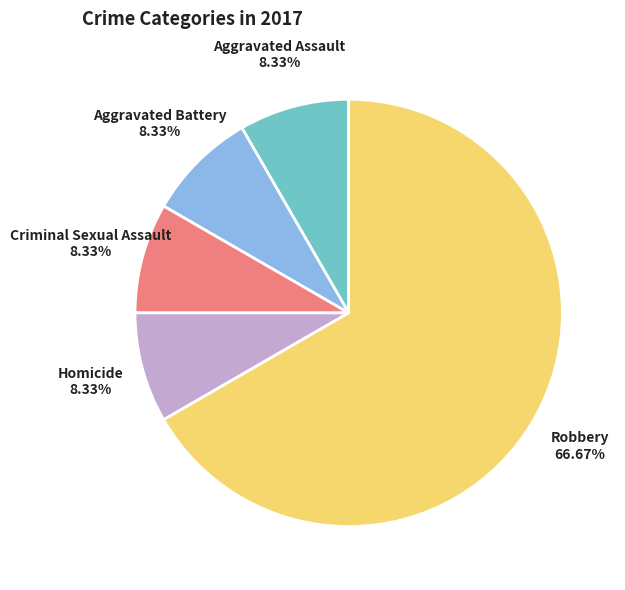

Which category has the biggest portion of the pie?

Robbery